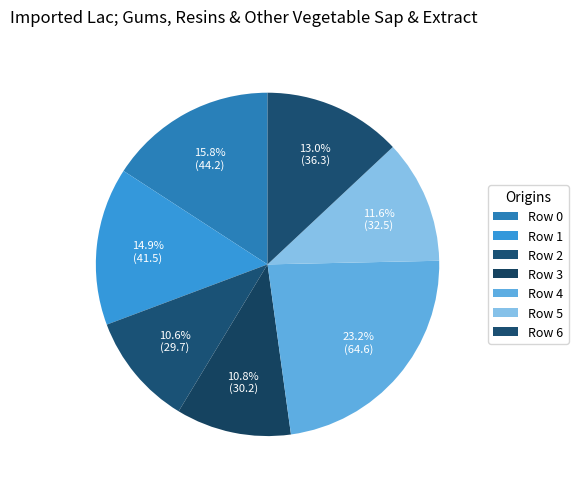

Rank the categories by value from highest to lowest.

4, 0, 1, 6, 5, 3, 2